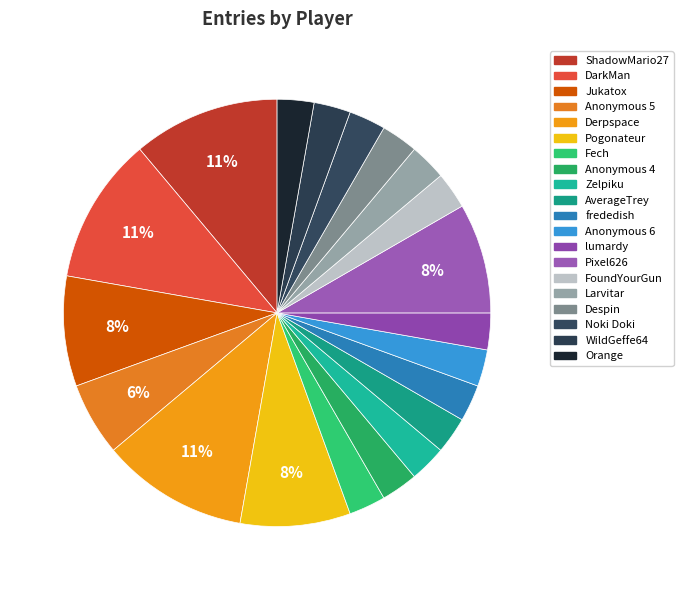

How many slices are in this pie chart?

20